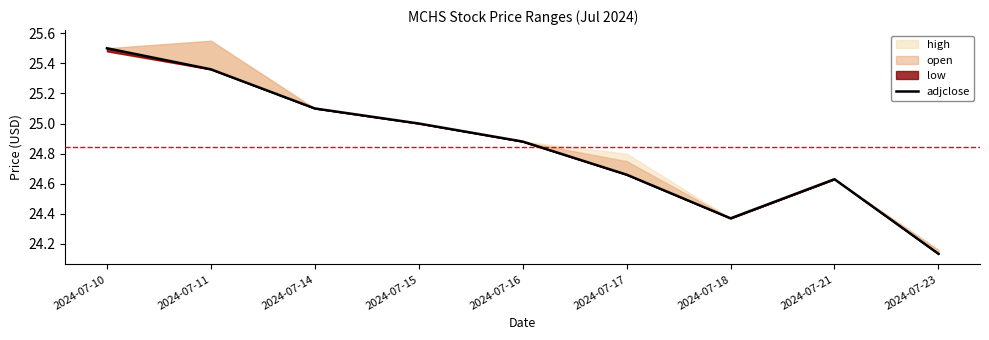

True or false: the data shows 24.7 at 2024-07-17.

True